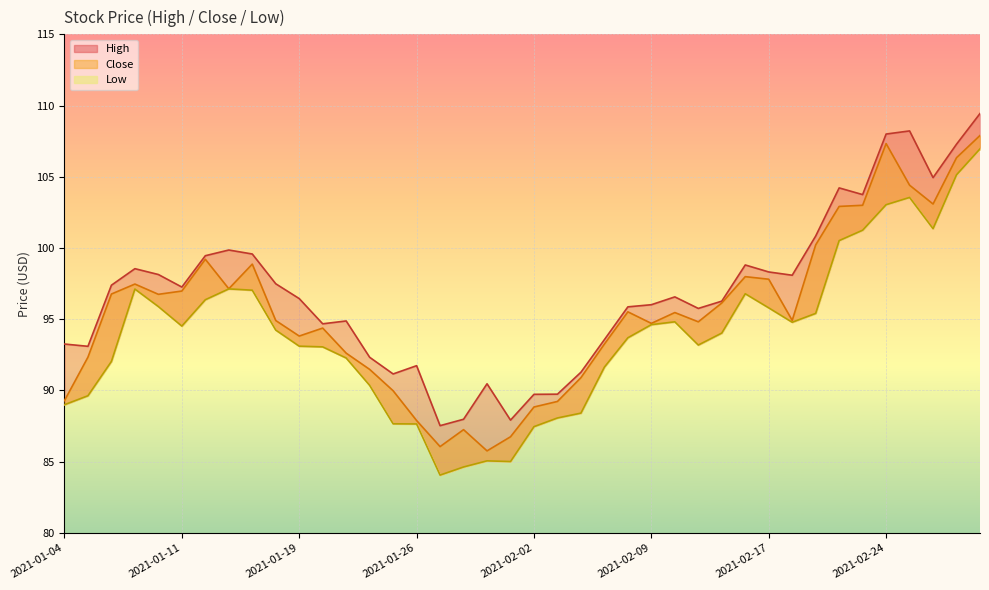

Count the number of categories in the chart.

40